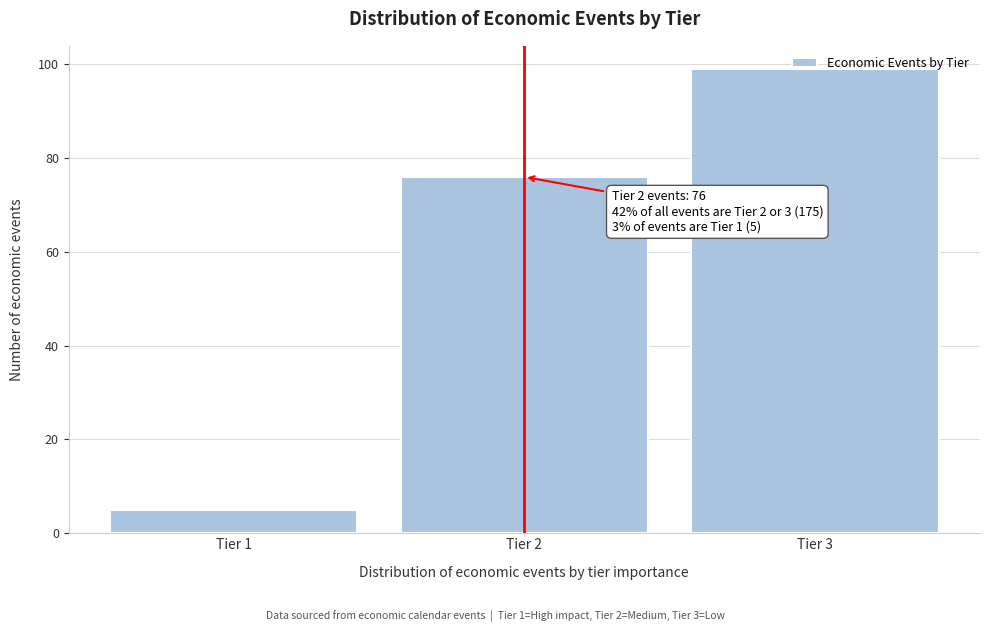

The value at Tier 3 is 99. True or false?

True